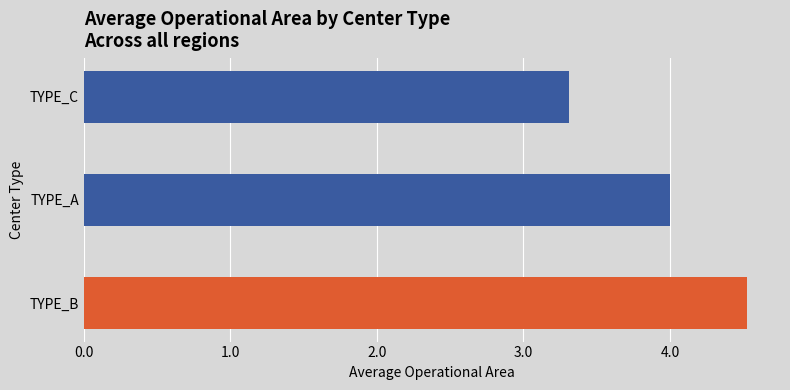

Rank the categories by value from highest to lowest.

TYPE_B, TYPE_A, TYPE_C